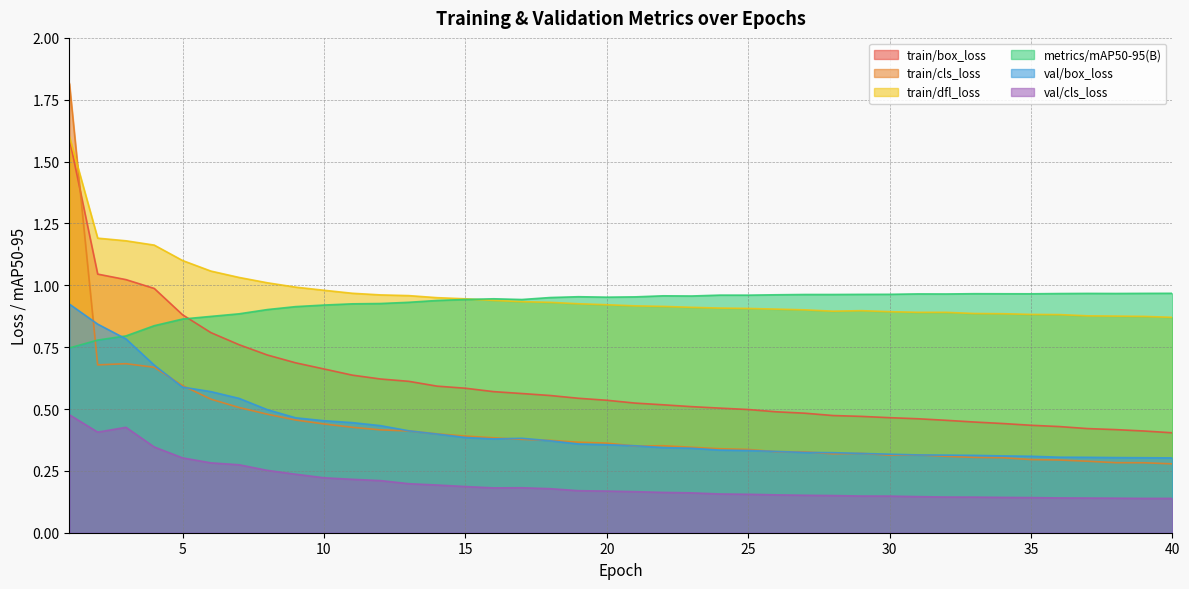

What is the maximum value shown in the chart?

1.8